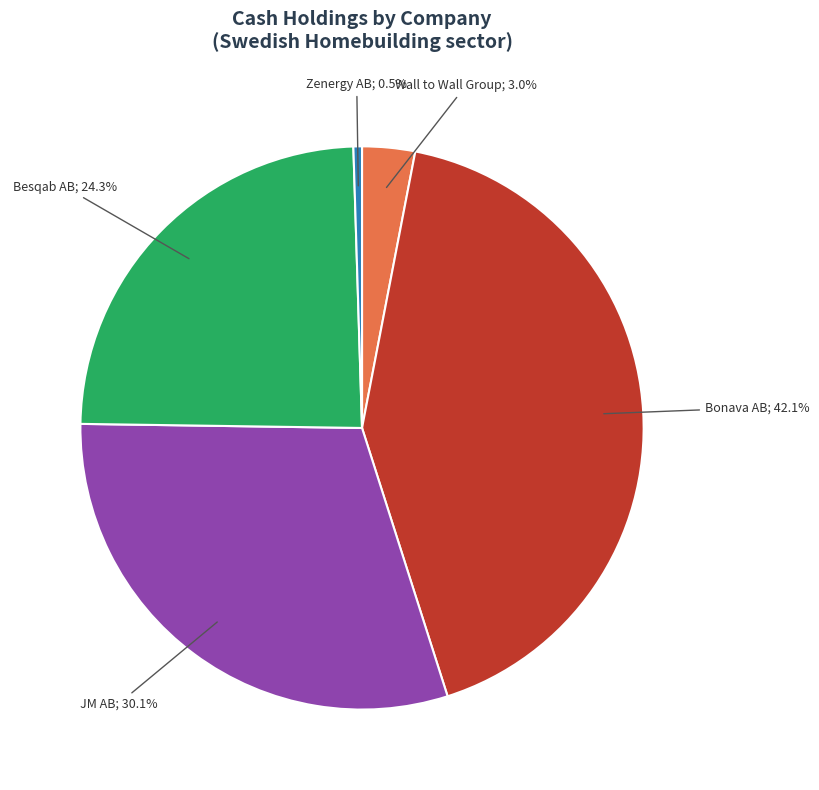

Is there a majority slice in this chart?

No